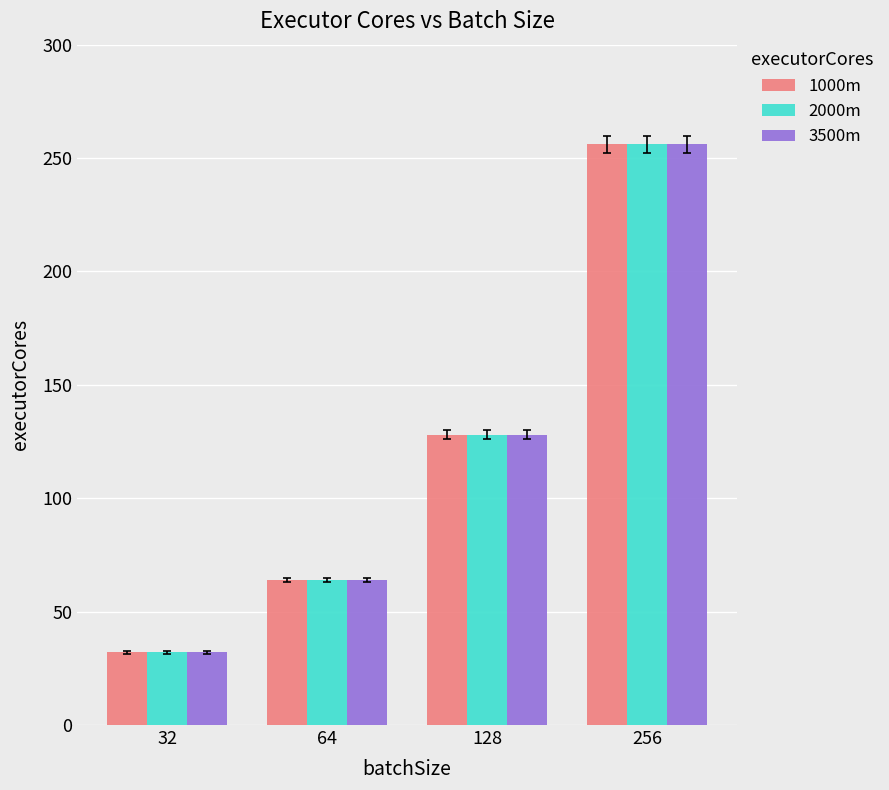

Count the number of data series in this chart.

3